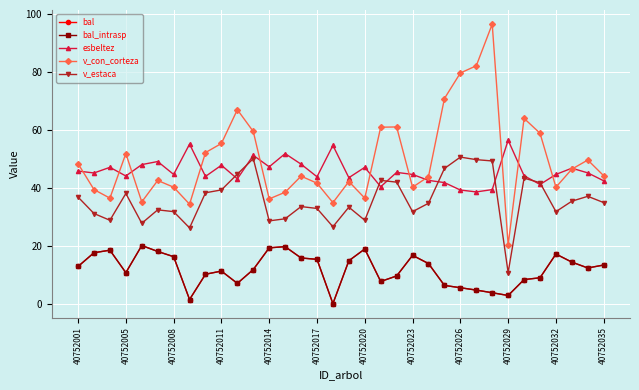

What is the value of the v_estaca point at the 17th from the left?

26.6